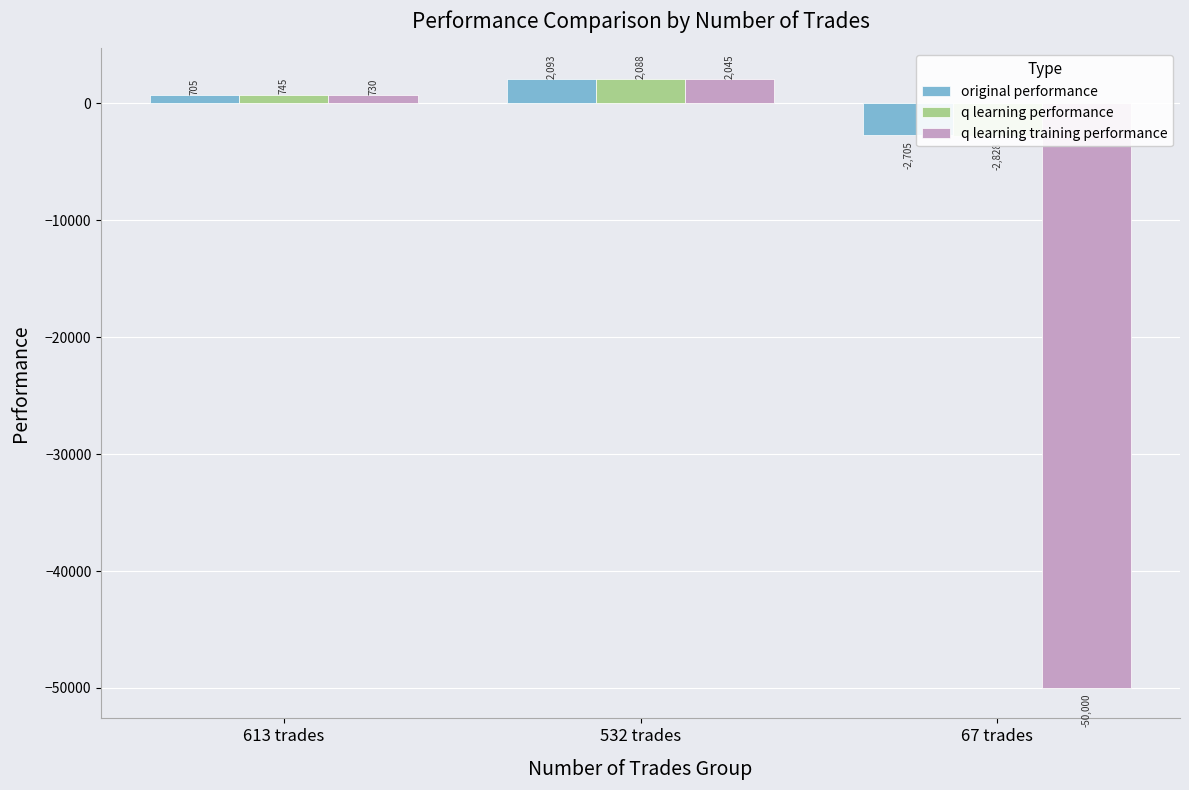

What is the difference between the original performance values at 532 trades and 613 trades?

1388.2